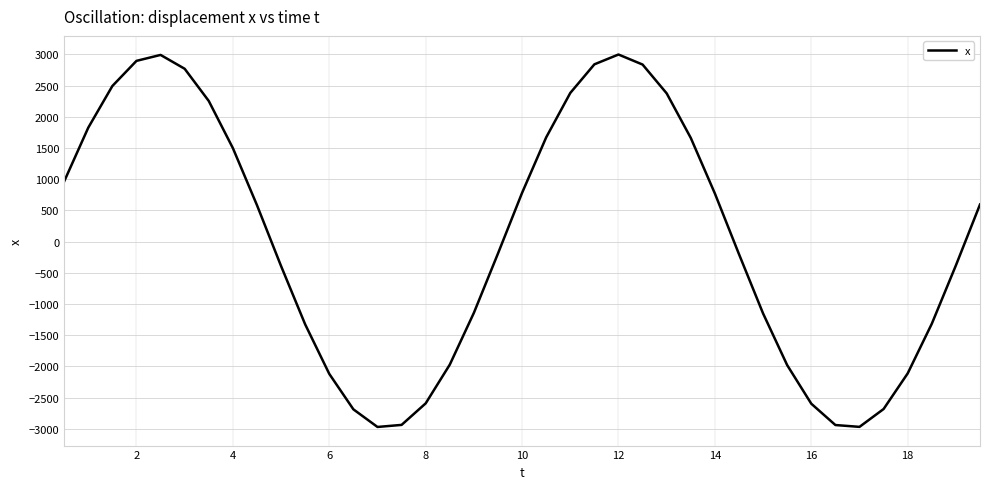

What is the difference between the maximum and minimum values?

5968.1